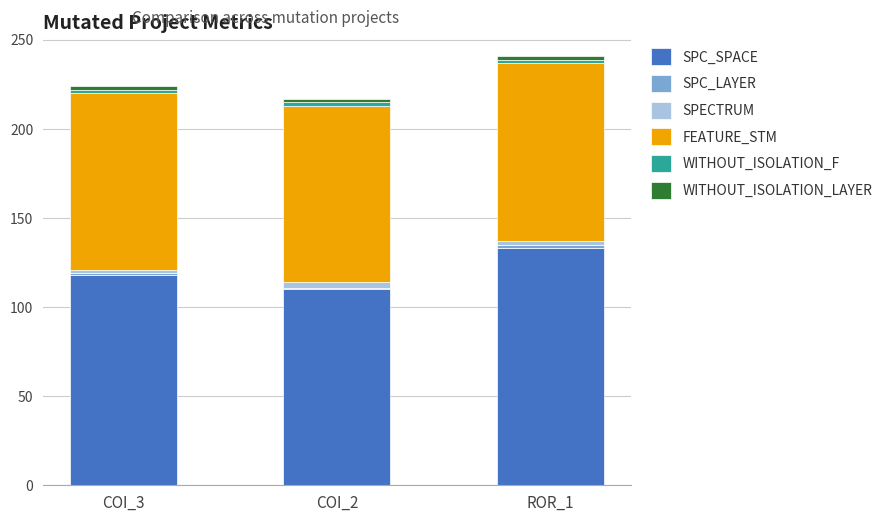

At which label is SPC_SPACE closest to 121?

COI_3